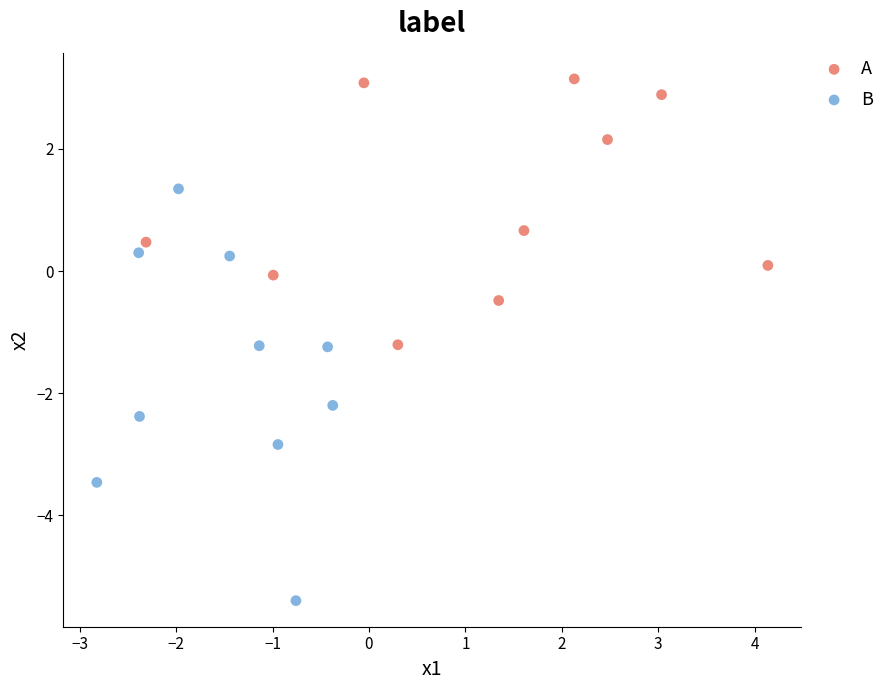

Which series contains the highest Y value?

A